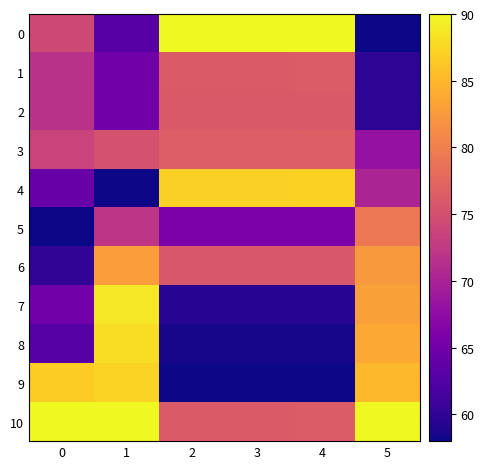

What is the greatest value displayed?

90.0